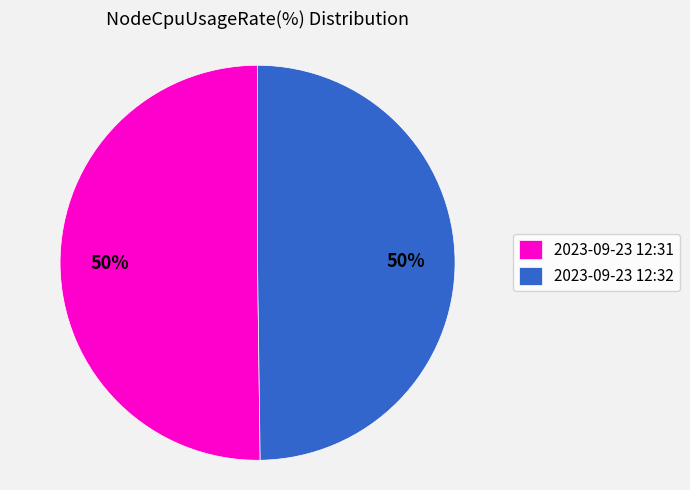

How many slices are in this pie chart?

2